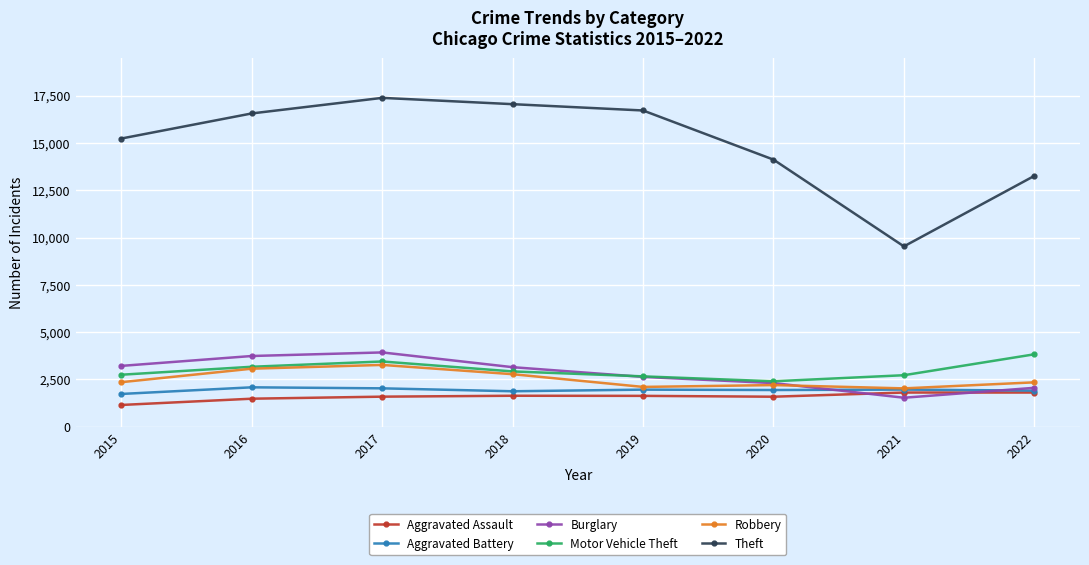

How many lines are shown in the chart?

6